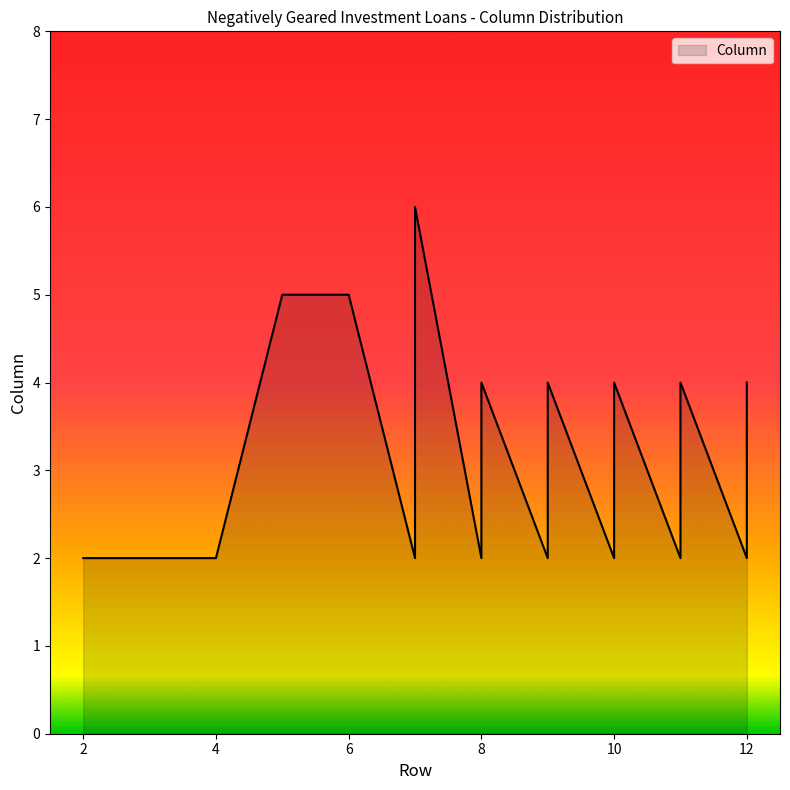

The chart shows a value of 3 at 7. True or false?

False